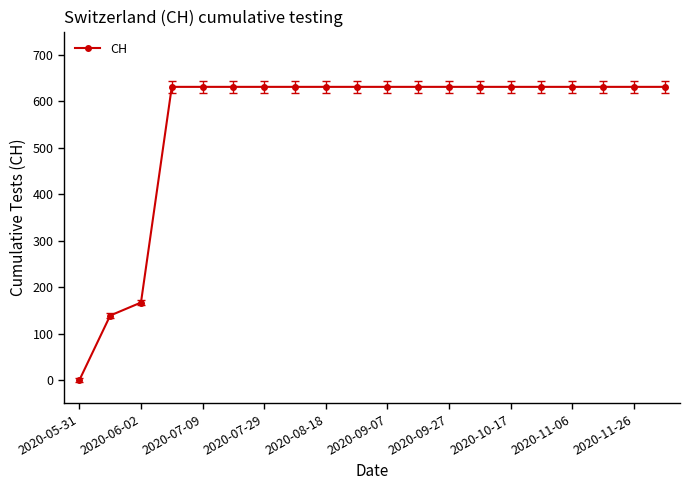

What is the value of the 9th point from the left?

631